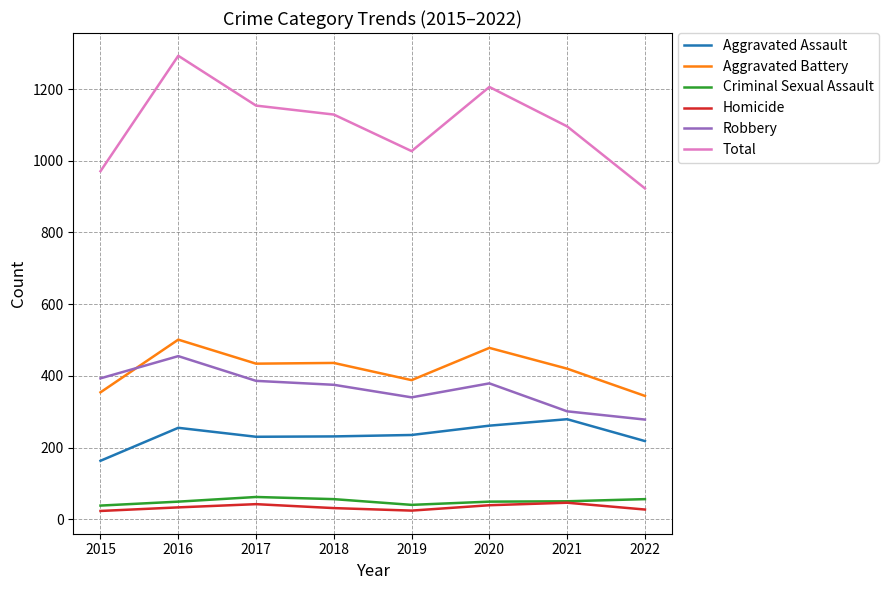

What is the spread (max minus min) of values at 2018?

1098